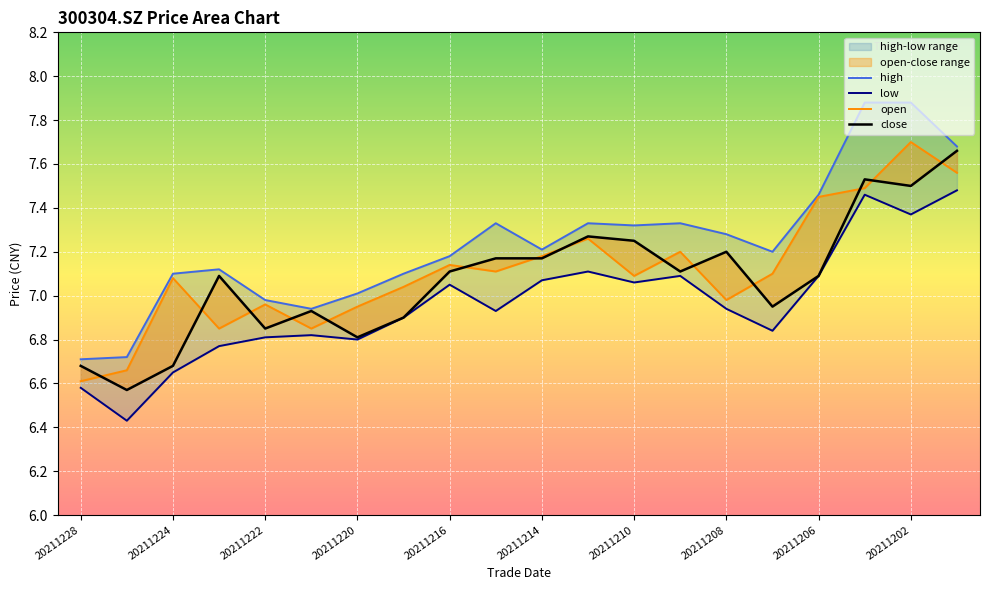

True or false: close and high intersect in this chart.

False